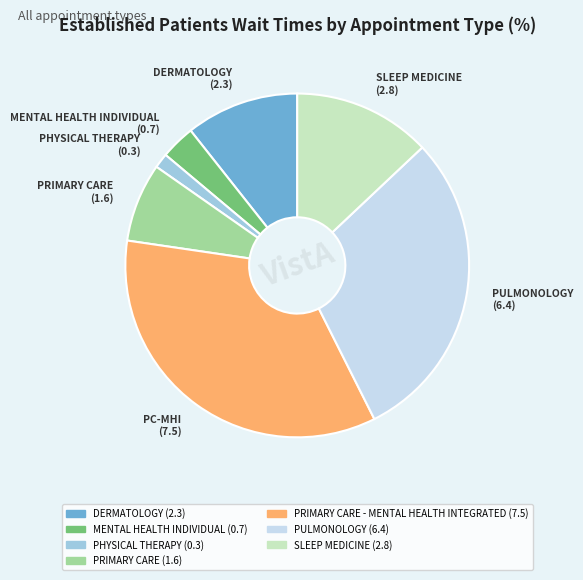

How many segments does this pie chart have?

7